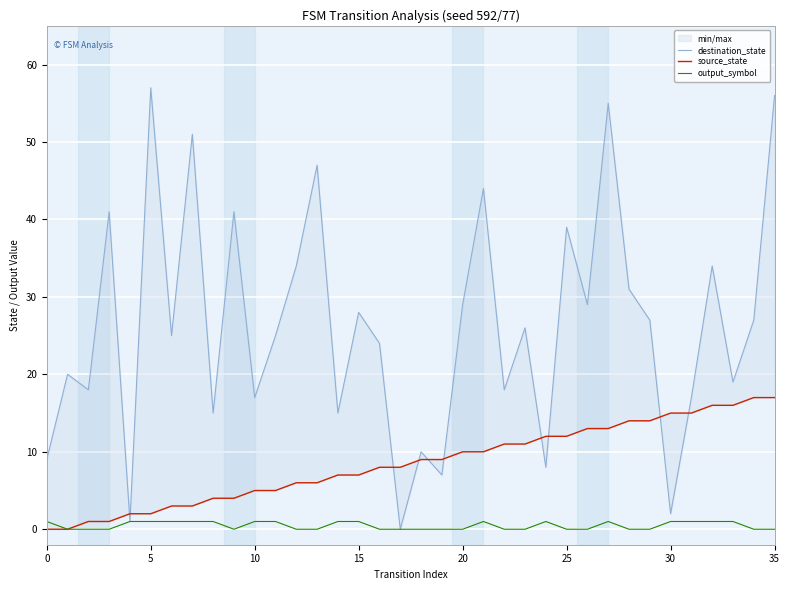

Reading right to left, what are all the values shown in this chart?

destination_state: 56	27	19	34	17	2	27	31	55	29	39	8	26	18	44	29	7	10	0	24	28	15	47	34	25	17	41	15	51	25	57	1	41	18	20	9
source_state: 17	17	16	16	15	15	14	14	13	13	12	12	11	11	10	10	9	9	8	8	7	7	6	6	5	5	4	4	3	3	2	2	1	1	0	0
output_symbol: 0	0	1	1	1	1	0	0	1	0	0	1	0	0	1	0	0	0	0	0	1	1	0	0	1	1	0	1	1	1	1	1	0	0	0	1